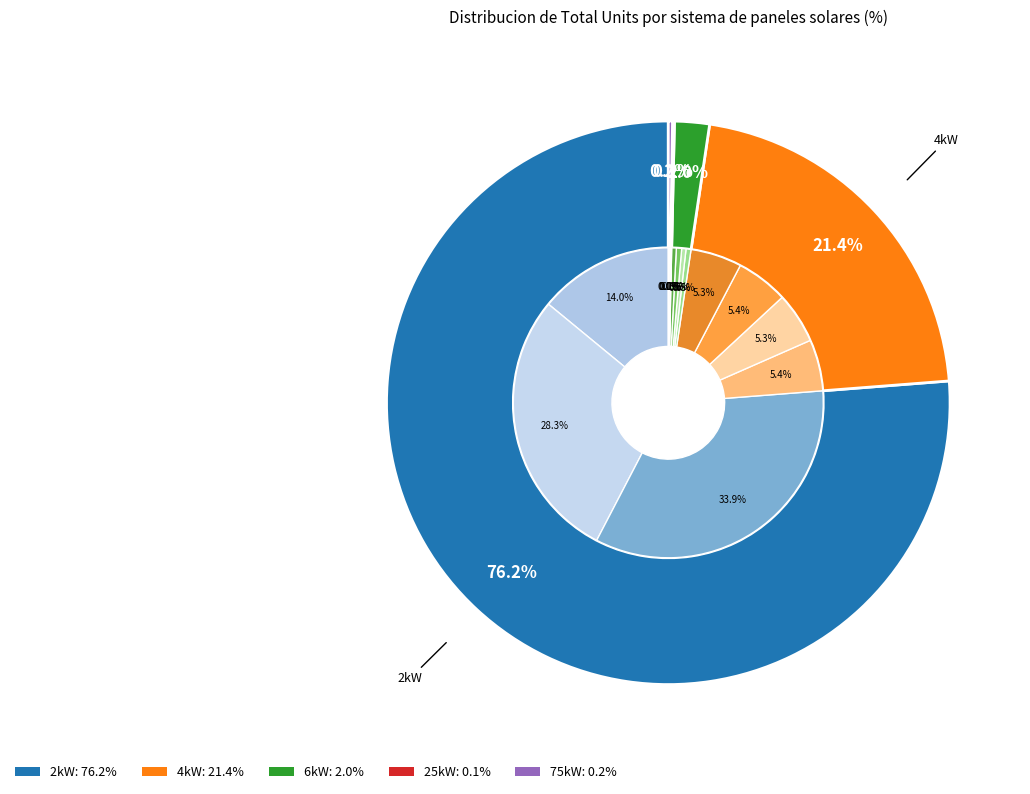

How many slices are in this pie chart?

15